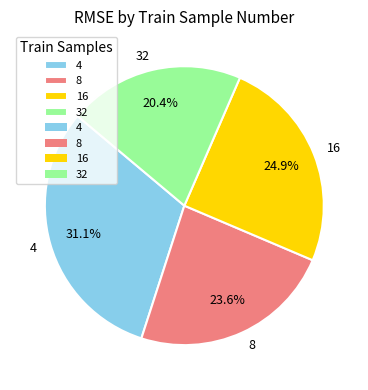

Does 16 represent more than half of the total?

No